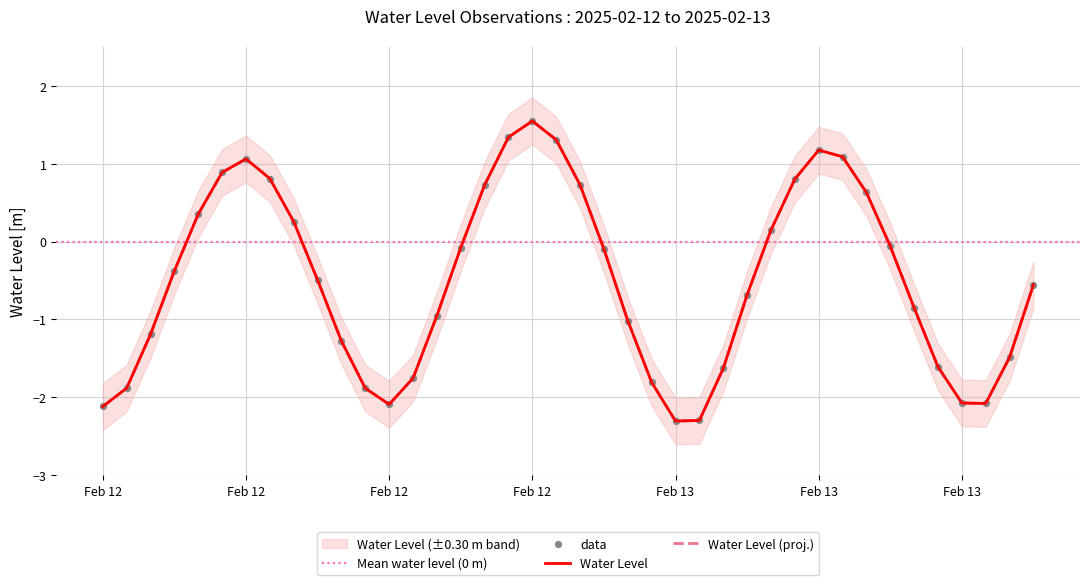

What is the change in value from 2025-02-12 00:00:00 to 2025-02-13 09:00:00?

+2.1